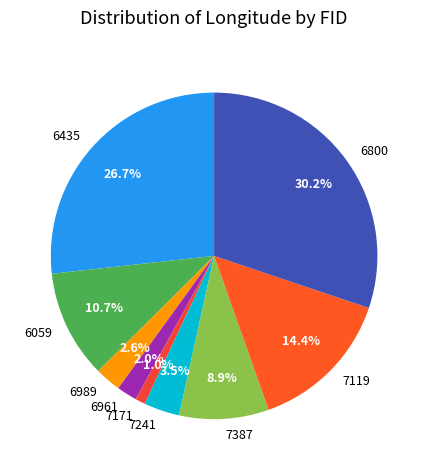

To the nearest percent, what percentage of the pie is 7119?

14%